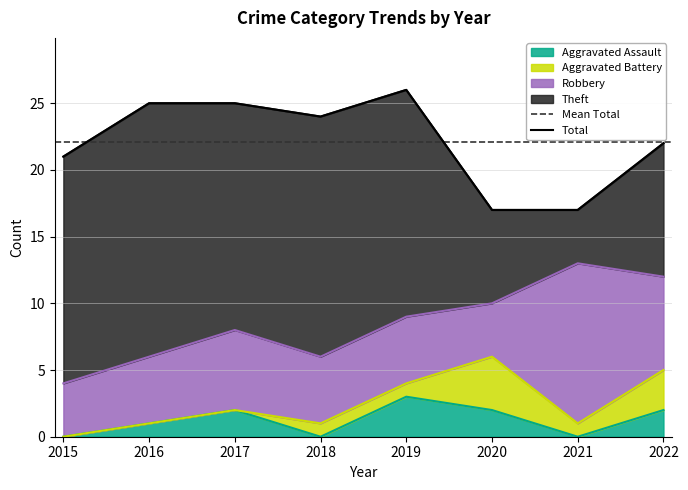

True or false: Aggravated Assault and Robbery cross at least once.

False